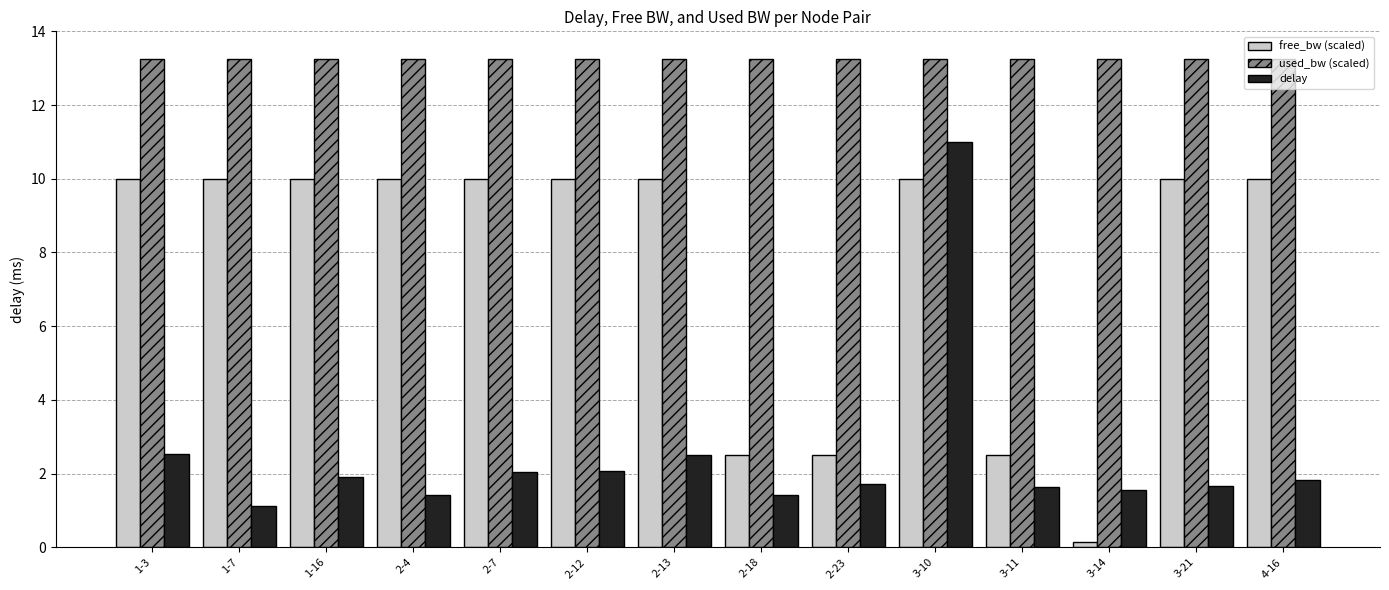

Which series has the largest total across all categories?

used_bw (scaled)